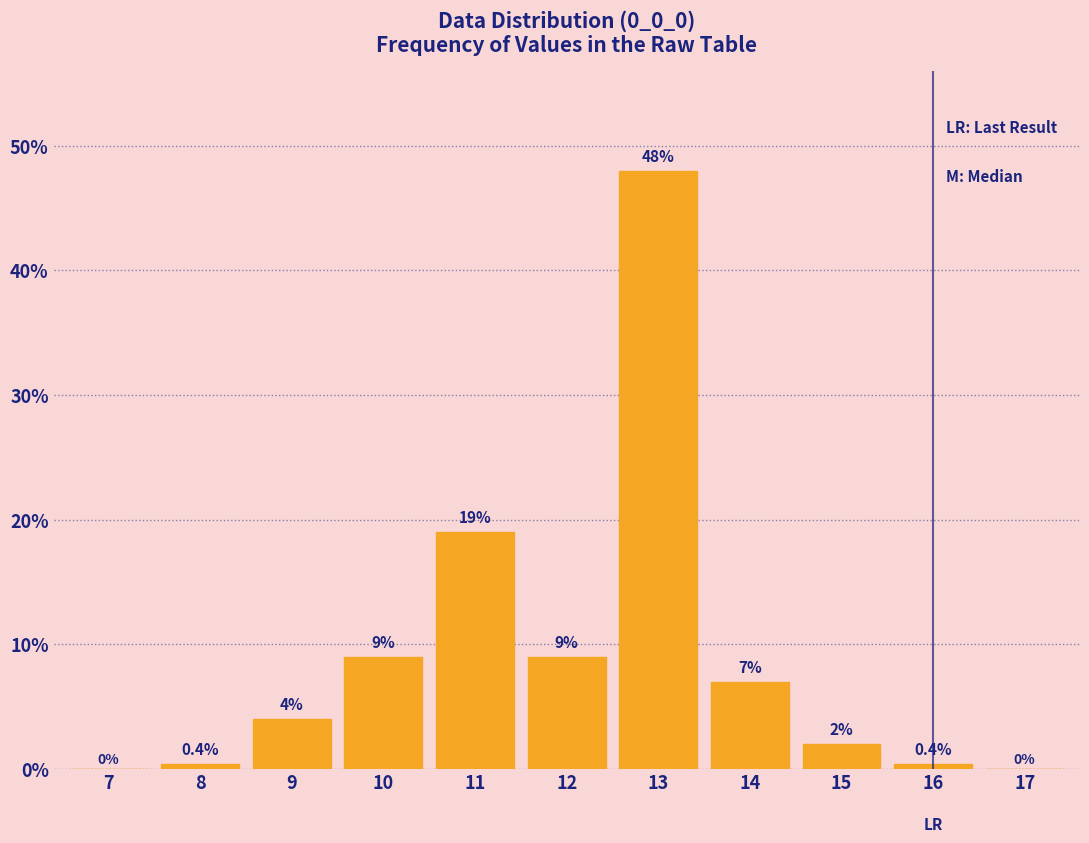

Reading right to left, list all the values displayed in this chart.

17=0.0	16=0.4	15=2.0	14=7.0	13=48.0	12=9.0	11=19.0	10=9.0	9=4.0	8=0.4	7=0.0